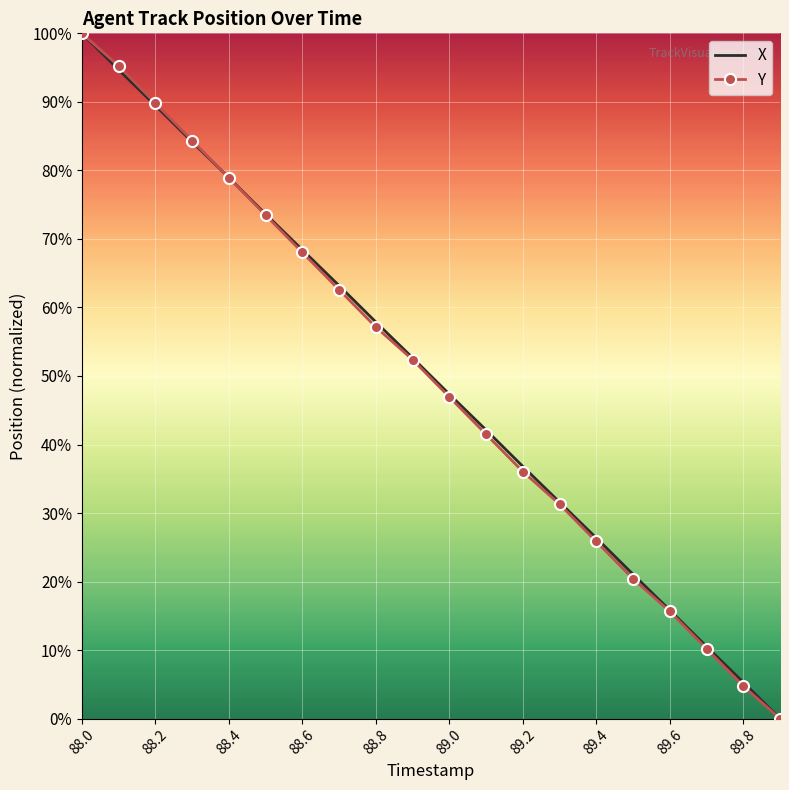

What is the maximum value for X?

100.0